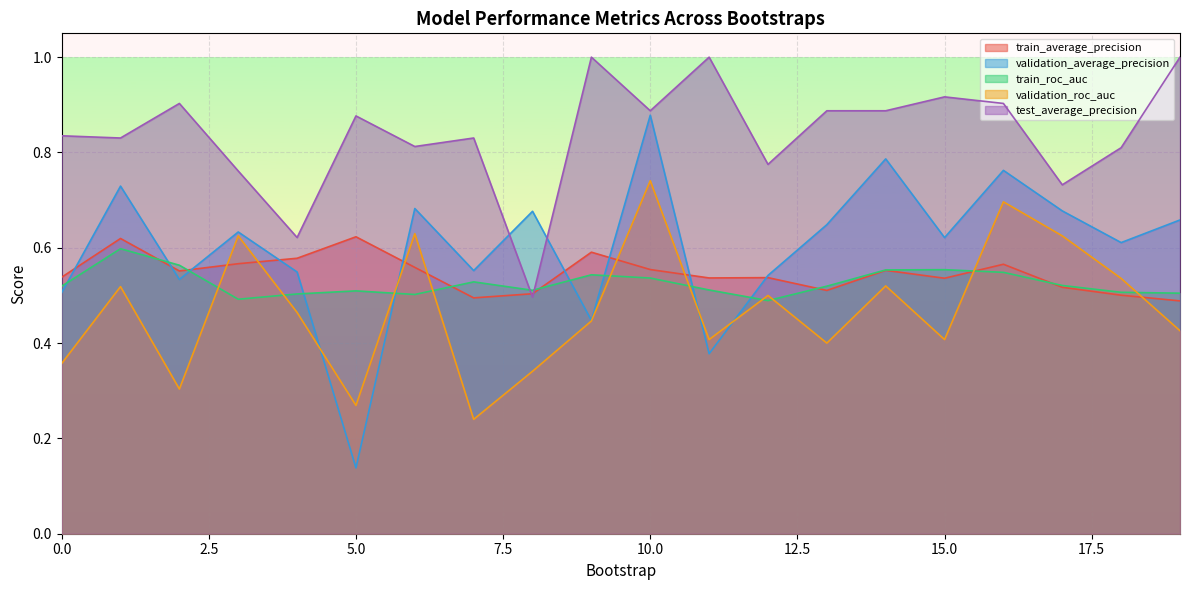

What is the approximate value of train_roc_auc at 15?

0.6